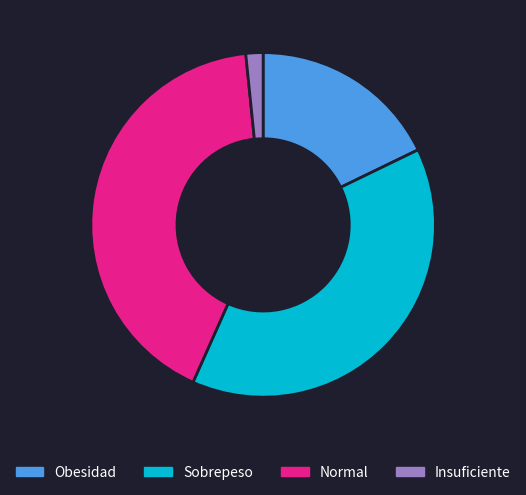

Which category has the smallest portion of the pie?

Insuficiente